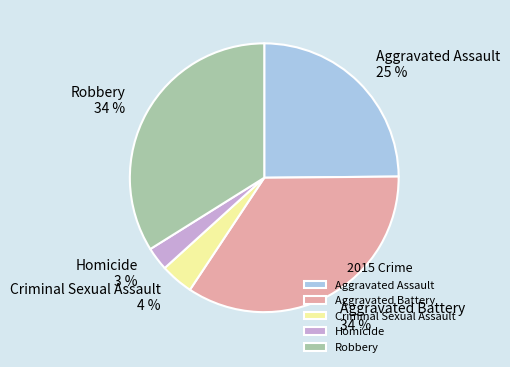

Does Criminal Sexual Assault account for over 50% of the chart?

No